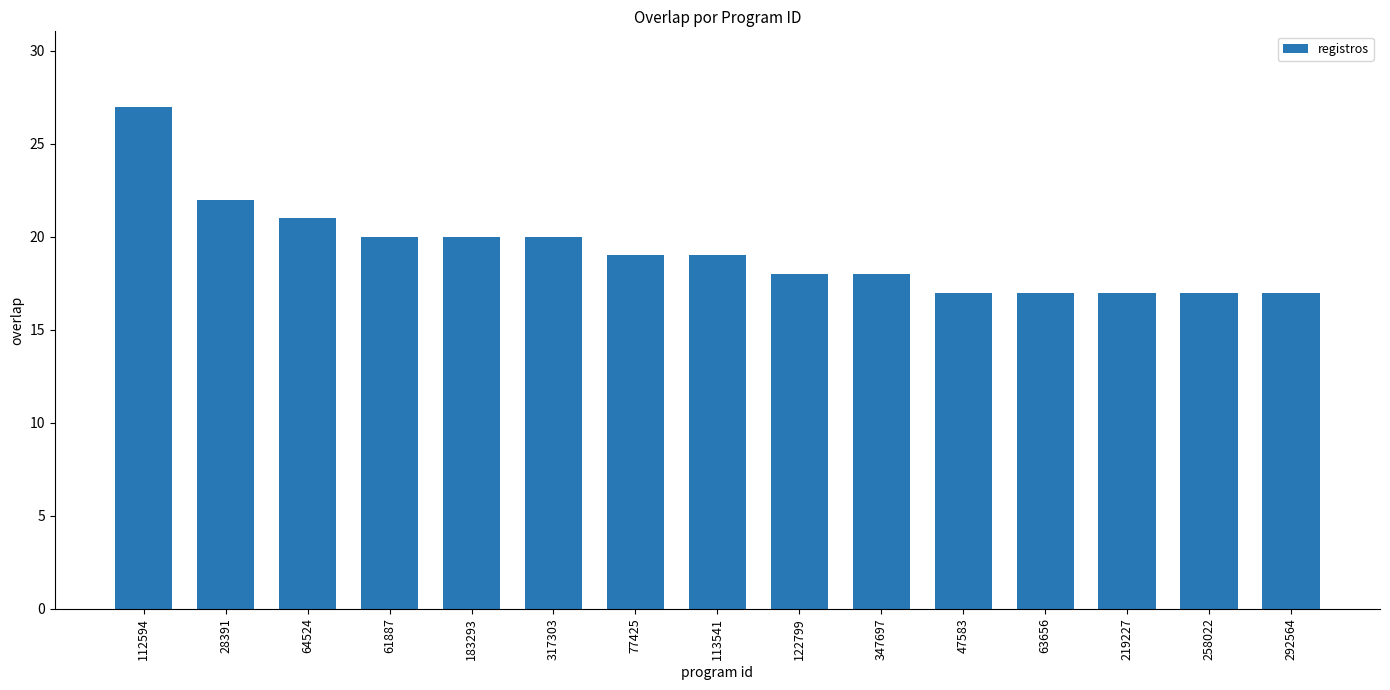

Is it true that the value at 292564 is 6?

False